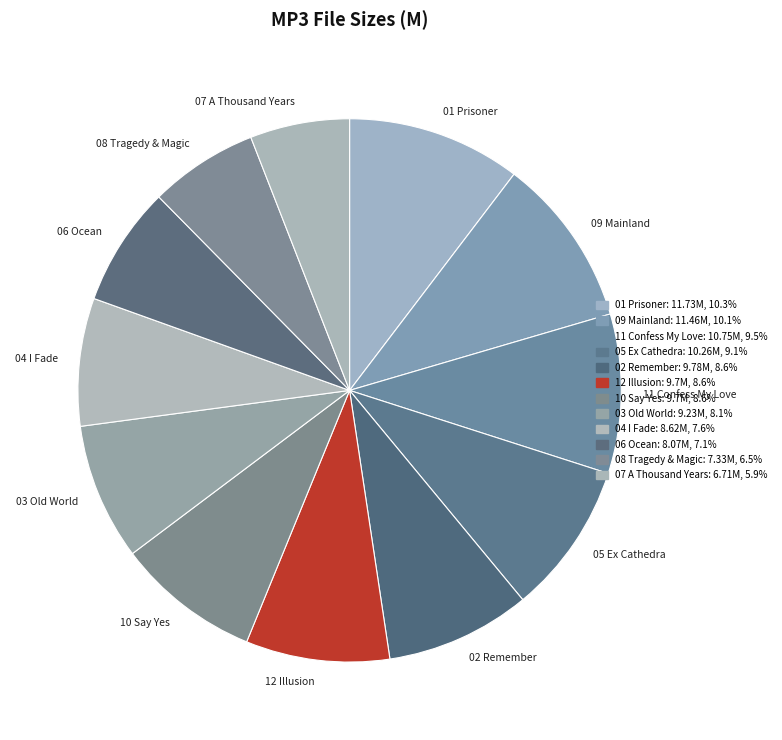

Approximately how many times larger is the value at 04 I Fade compared to 02 Remember?

0.9